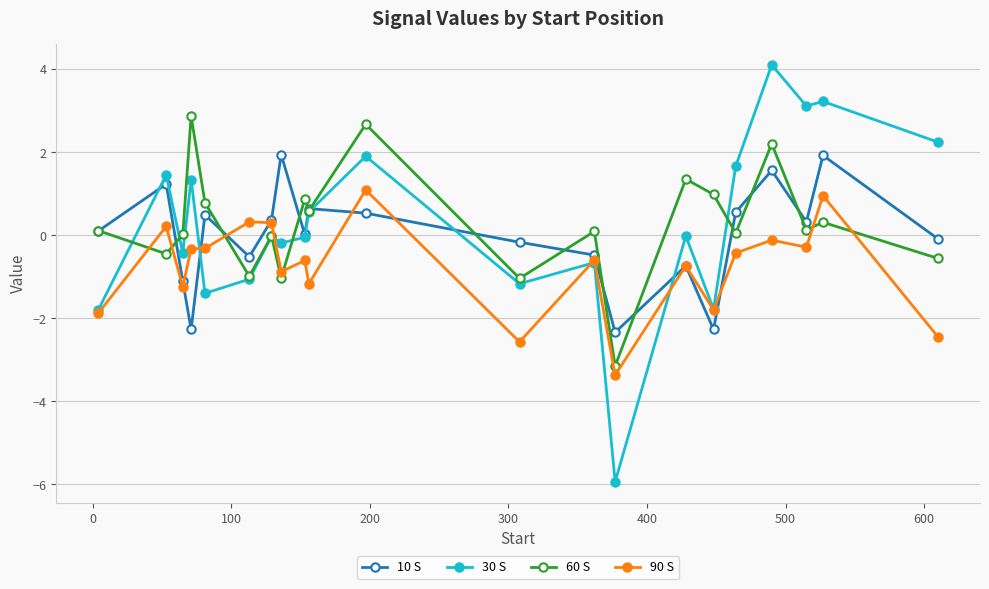

How many distinct data groups are displayed?

4